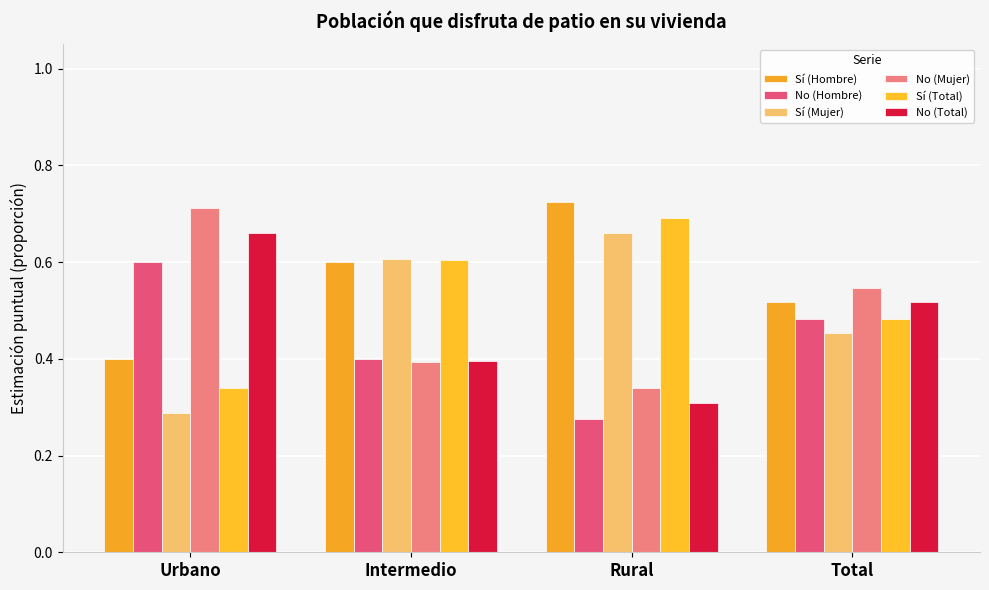

What are all the series names shown in the legend?

Sí (Hombre), No (Hombre), Sí (Mujer), No (Mujer), Sí (Total), No (Total)